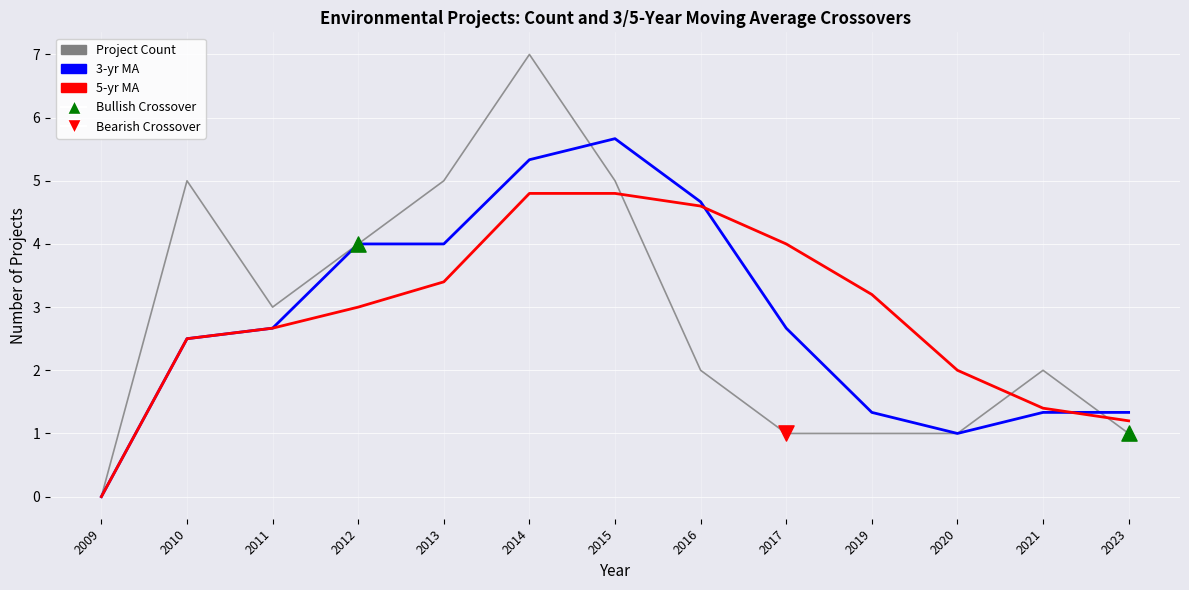

What is the total value across all series at 2014?

17.1